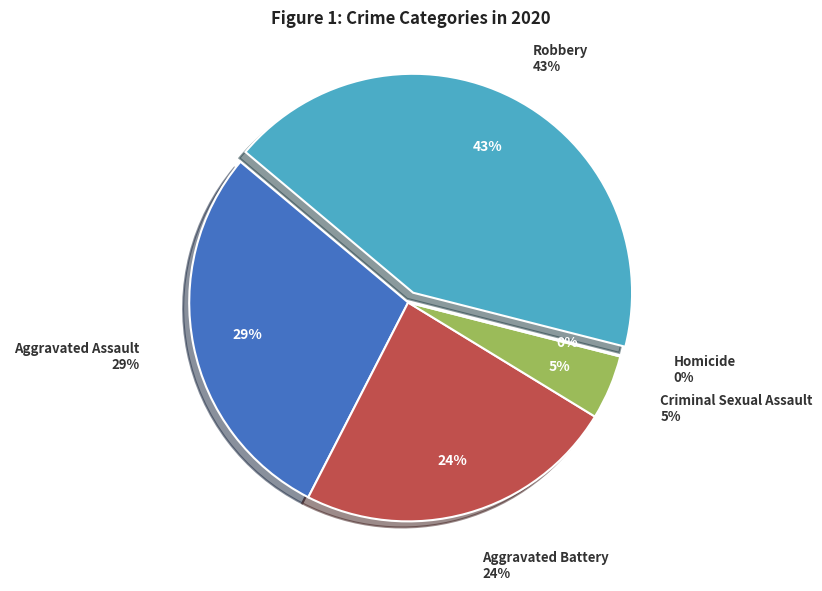

Which has a higher value, Robbery or Homicide?

Robbery